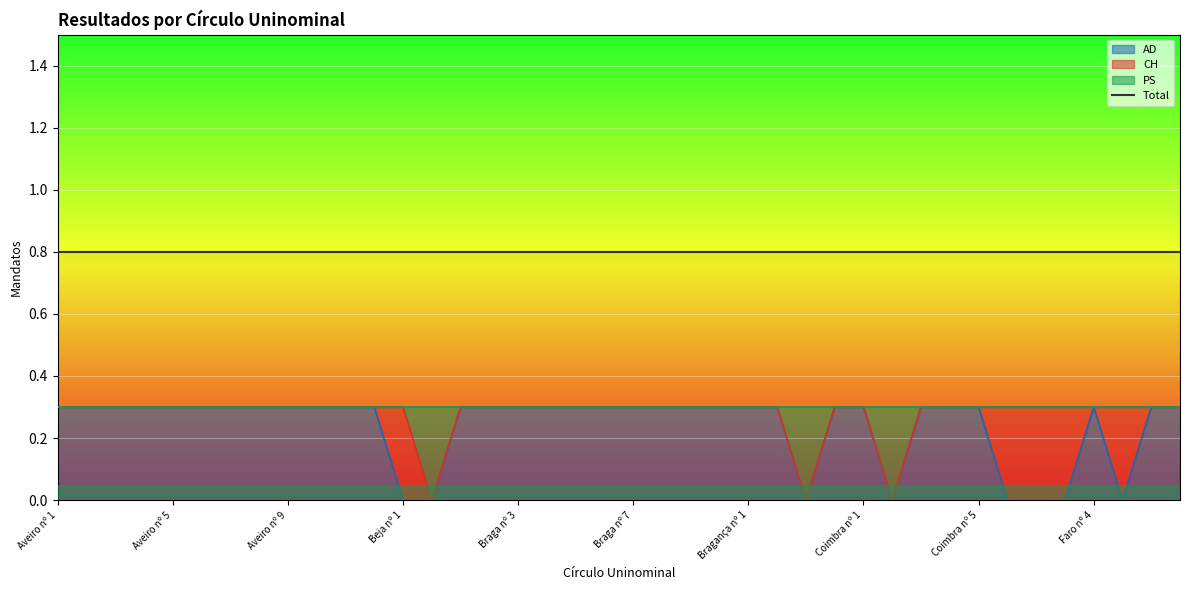

Is it true that PS equals 0.4 at Braga nº 7?

False